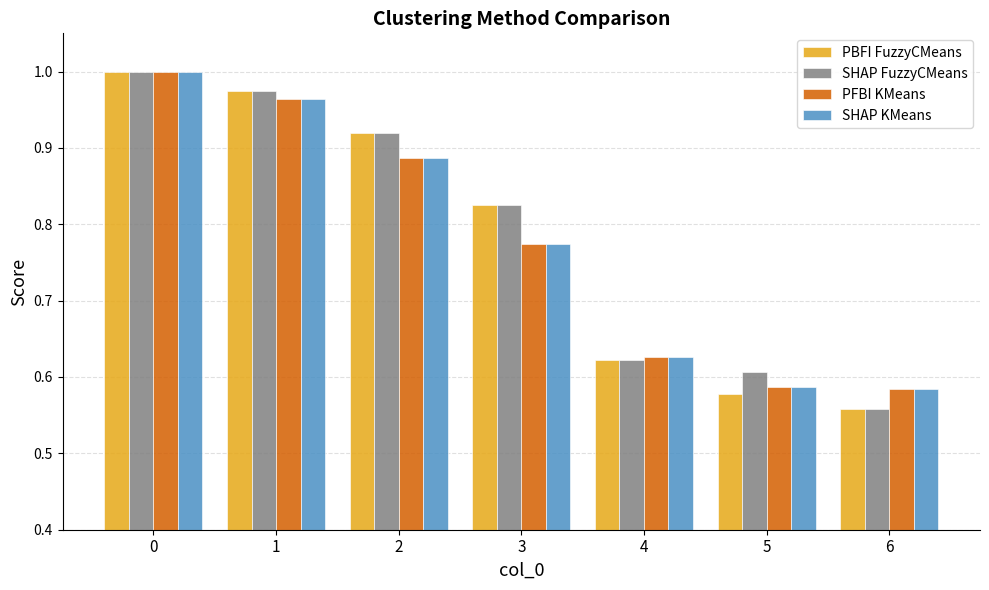

Is it true that PFBI KMeans equals 0.6 at 6?

True